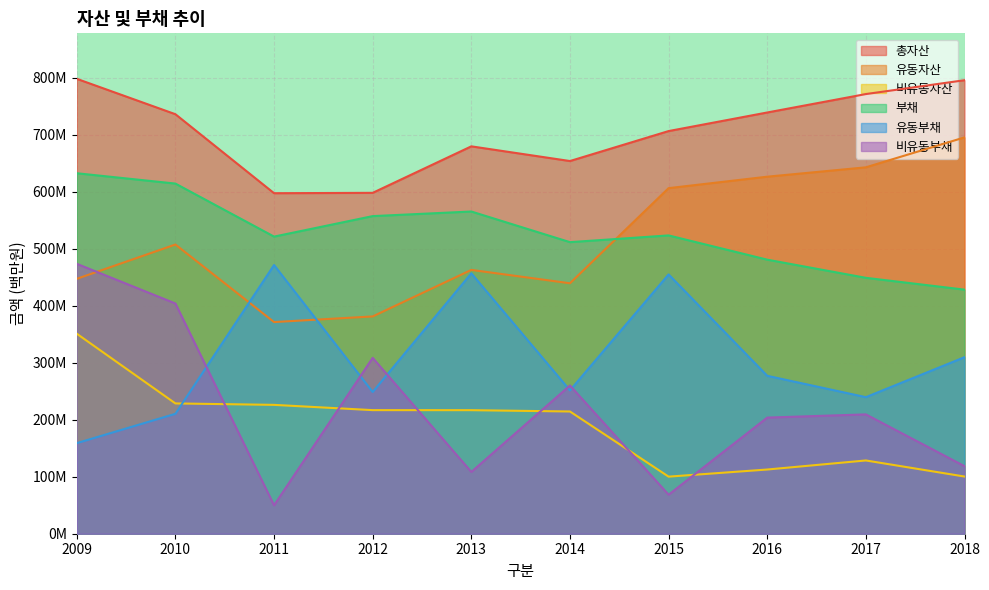

Count the number of data series in this chart.

6